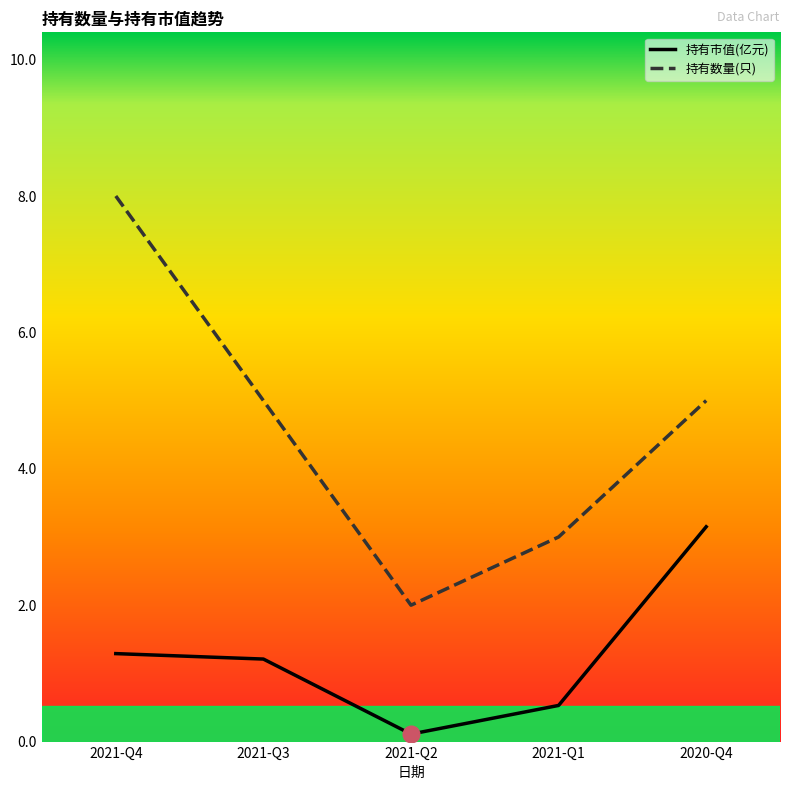

What is the sum of all 持有市值(亿元) values?

6.3